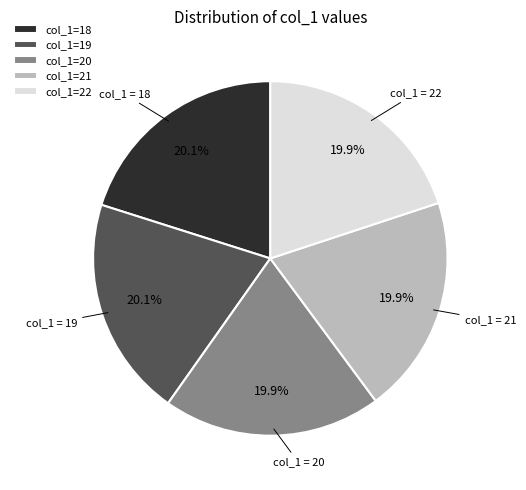

Is col_1=22 the majority of the pie?

No